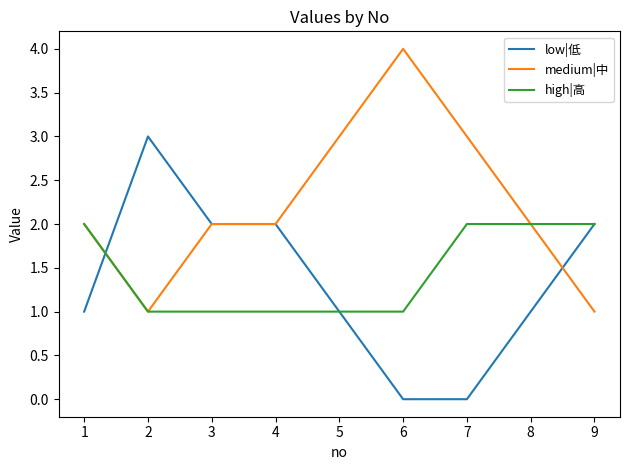

Where is the first local minimum for medium|中?

2